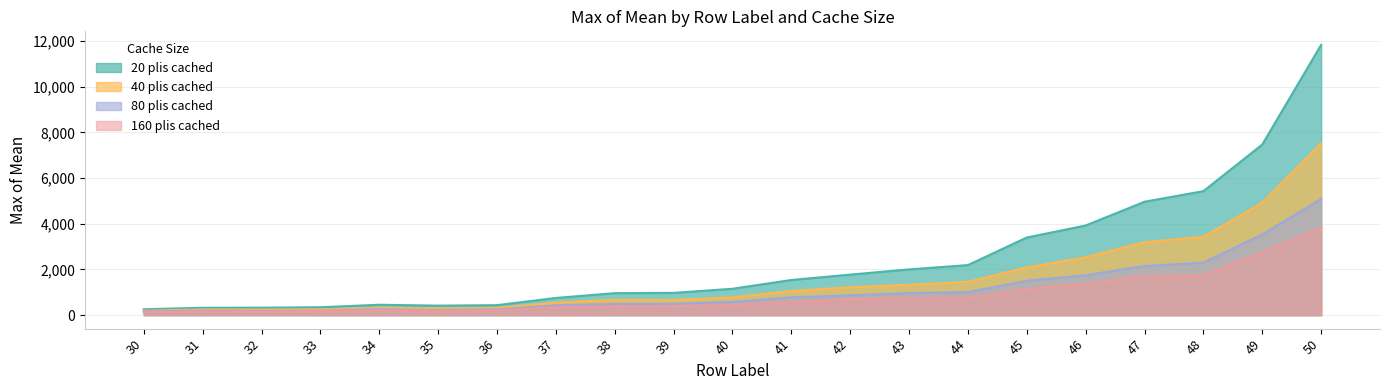

In 40 plis cached, how many points are higher than both neighbors (excluding endpoints)?

3